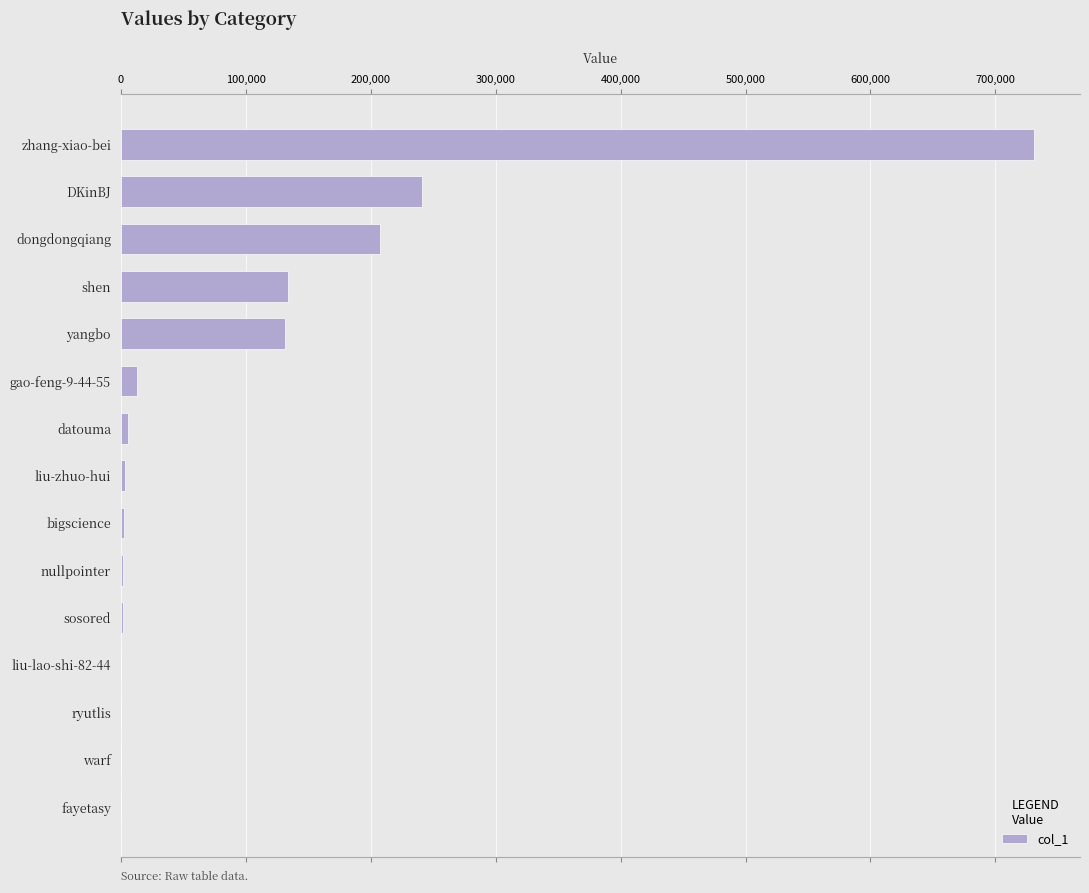

Between DKinBJ and yangbo, which is larger?

DKinBJ